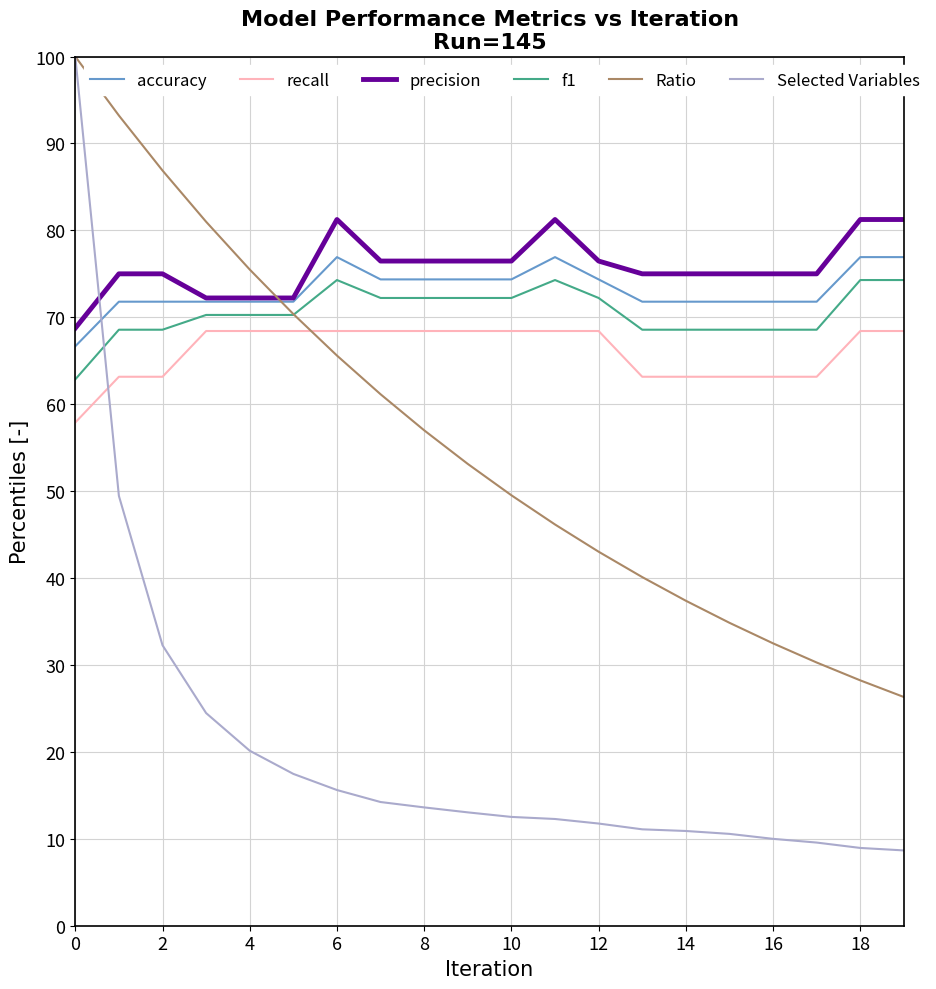

True or false: Selected Variables and recall cross at least once.

True